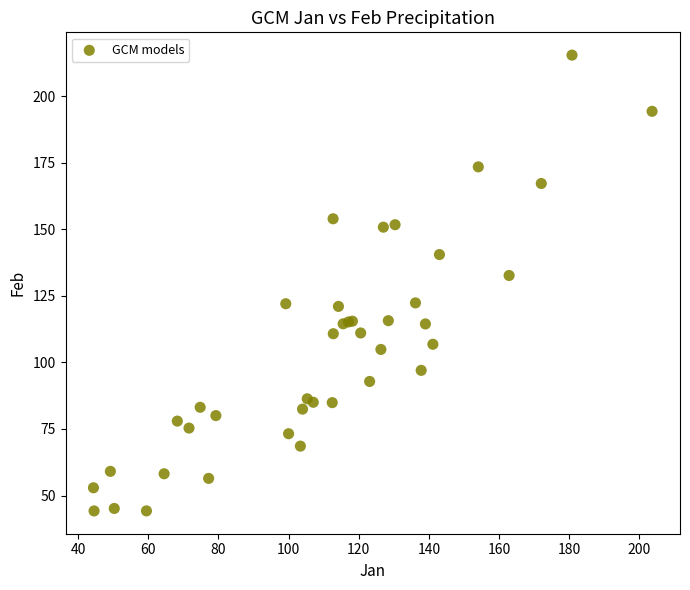

What Y value in the scatter plot is closest to 129?

132.6